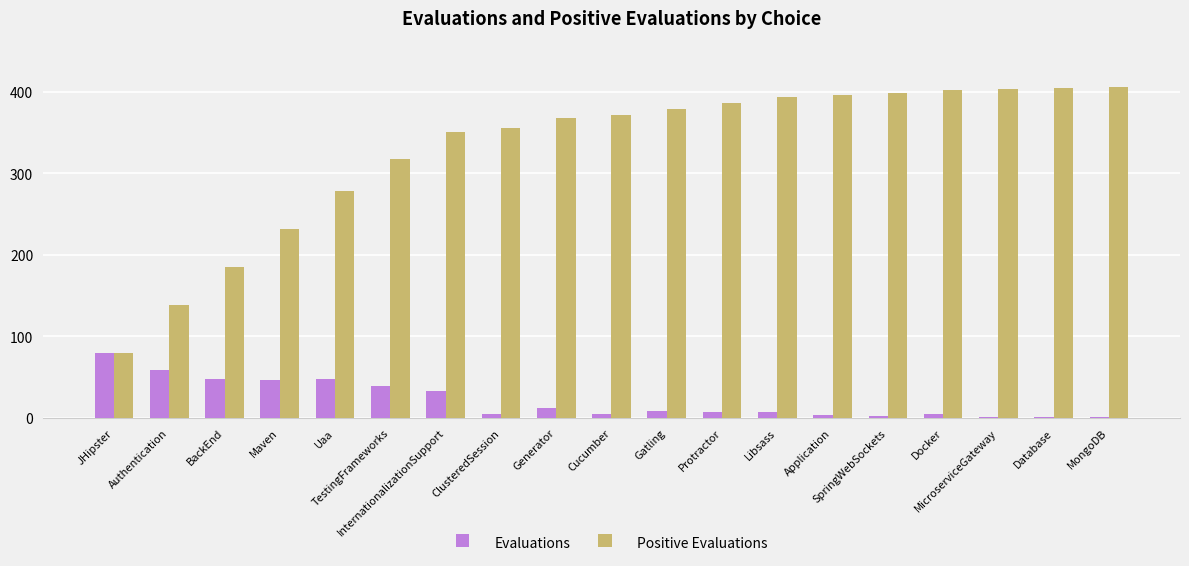

What is the greatest value displayed?

405